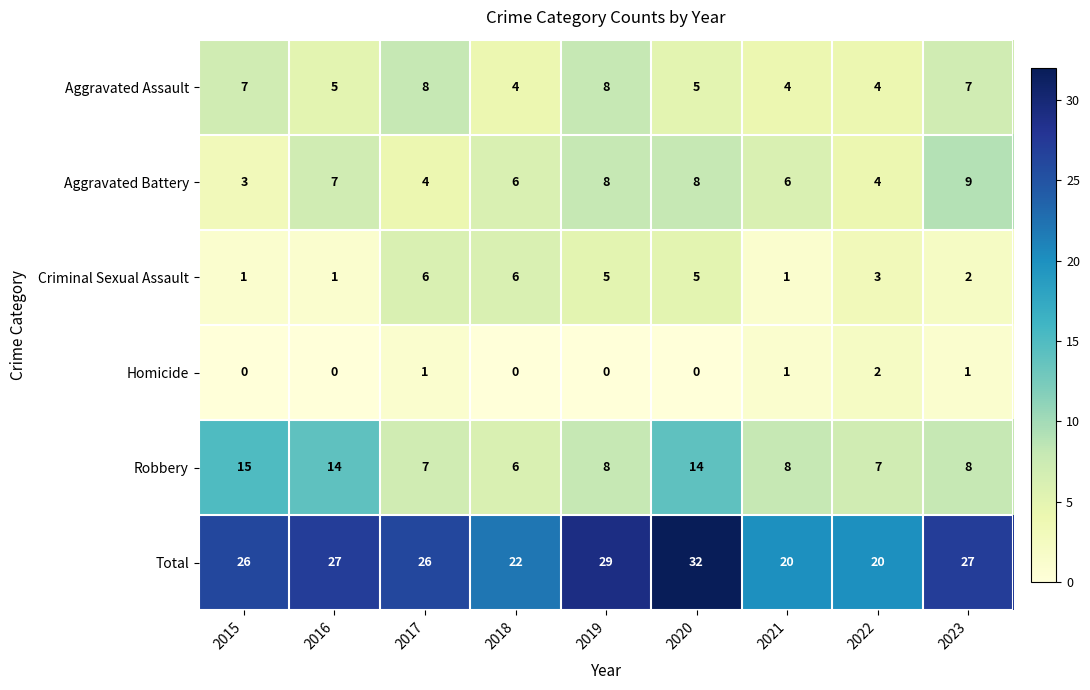

What is the spread (max minus min) of values at 2016?

27